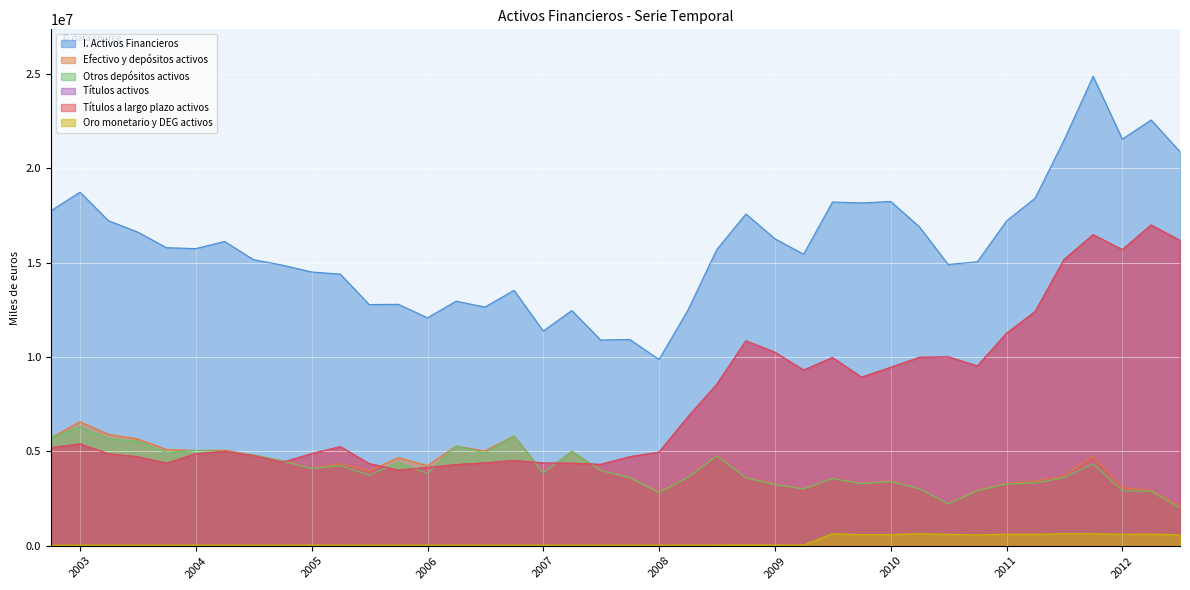

What is the approximate value of Efectivo y depósitos activos at 01-04-2007, to the nearest 50?

5006350